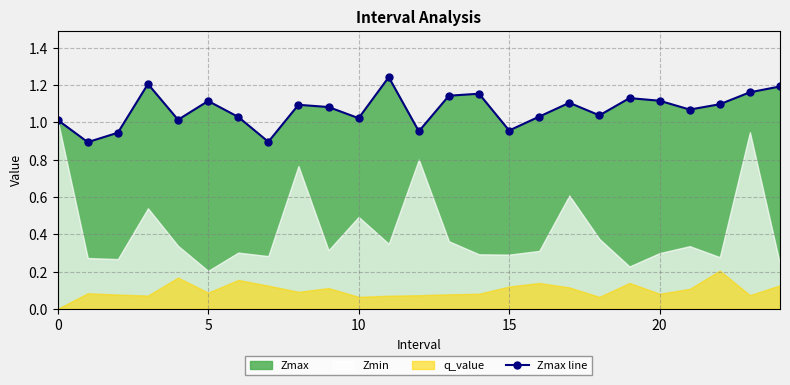

Reading left to right, what are all the values shown in this chart?

1.0	0.9	0.9	1.2	1.0	1.1	1.0	0.9	1.1	1.1	1.0	1.2	1.0	1.1	1.2	1.0	1.0	1.1	1.0	1.1	1.1	1.1	1.1	1.2	1.2